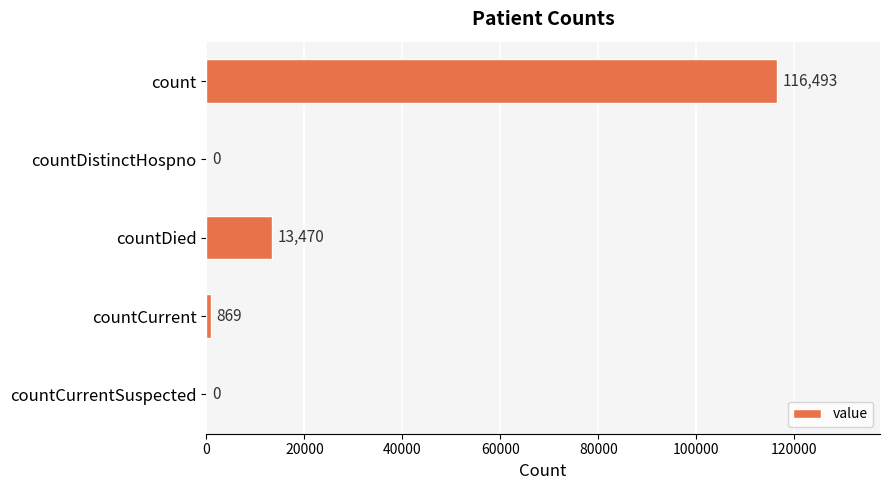

Are the bars grouped side by side (vs. stacked)?

No